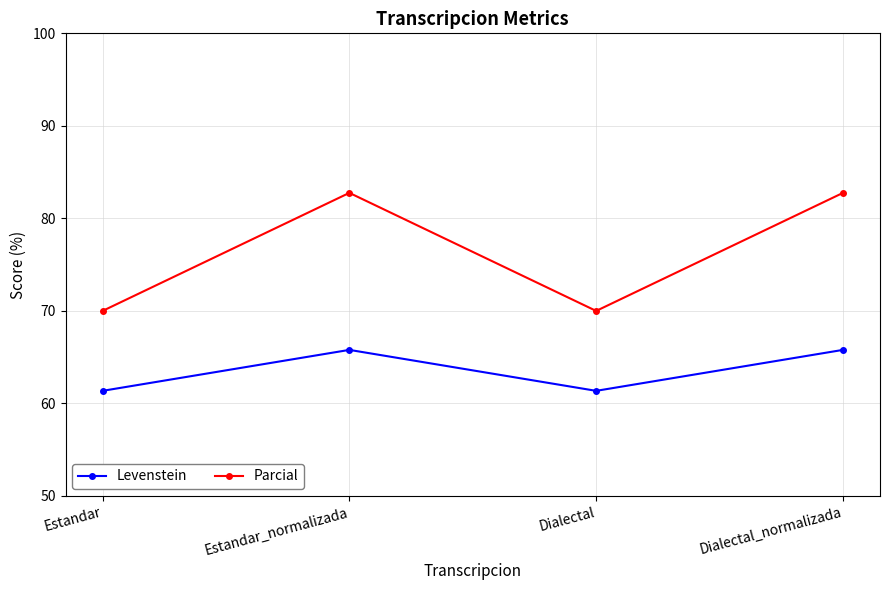

True or false: Levenstein and Parcial cross at least once.

False